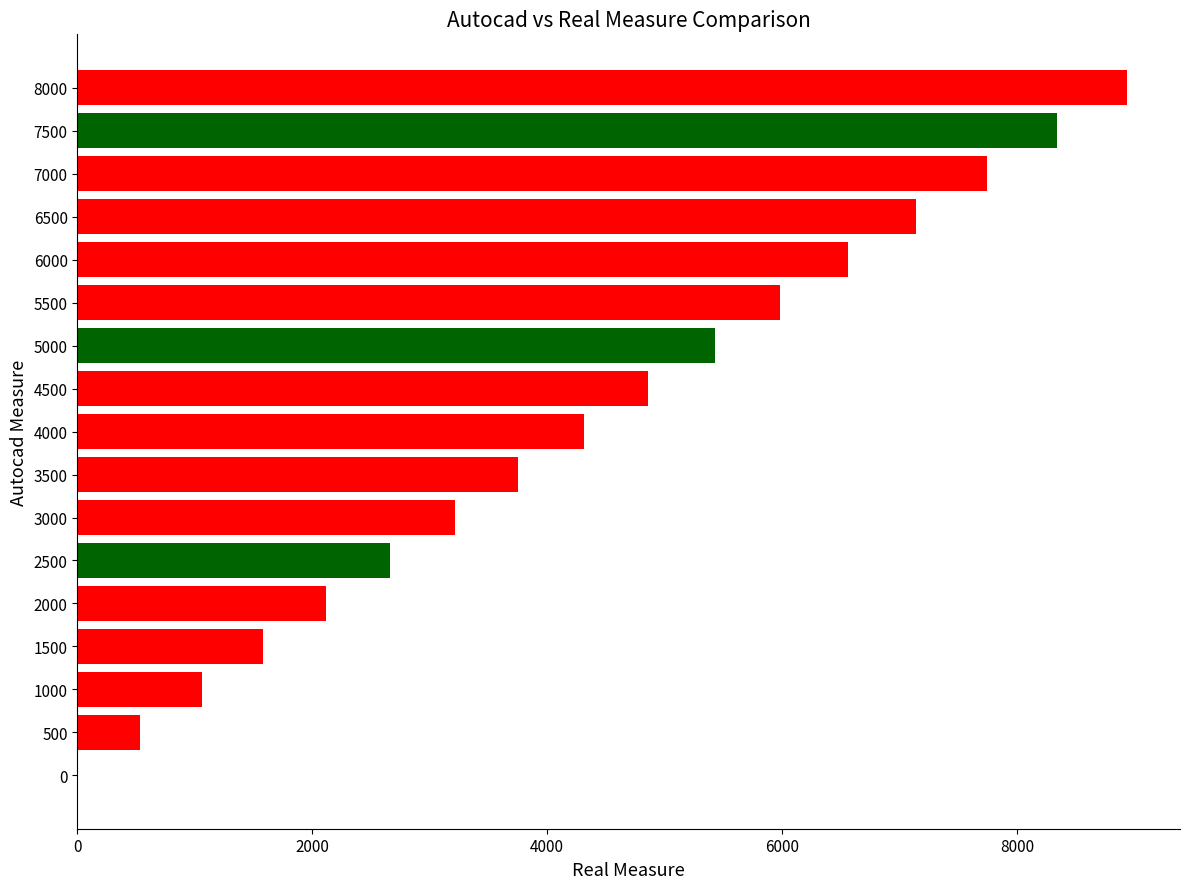

True or false: the data shows 5496 at 0.

False